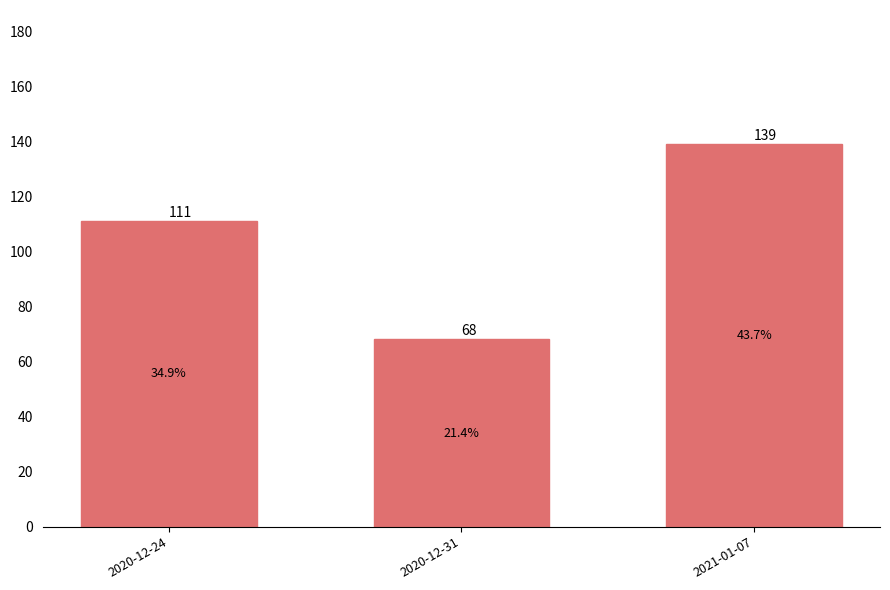

What is the change in value from 2020-12-31 to 2021-01-07?

+71